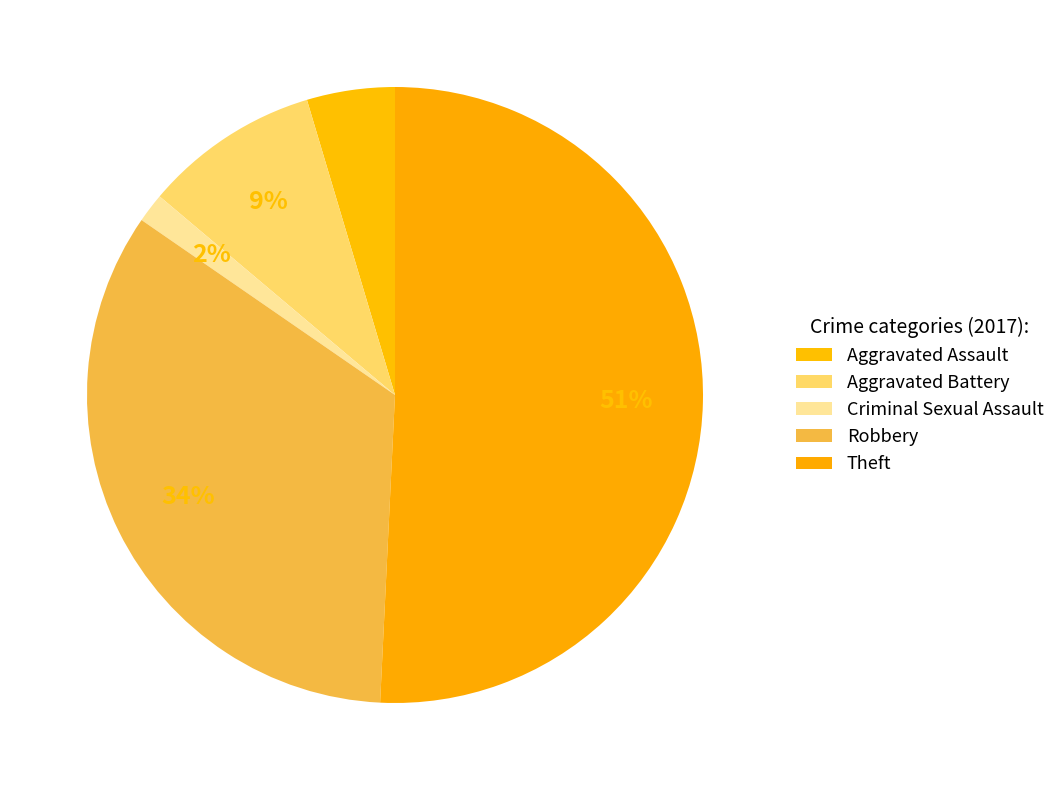

Rank the categories by value from highest to lowest.

Theft, Robbery, Aggravated Battery, Aggravated Assault, Criminal Sexual Assault